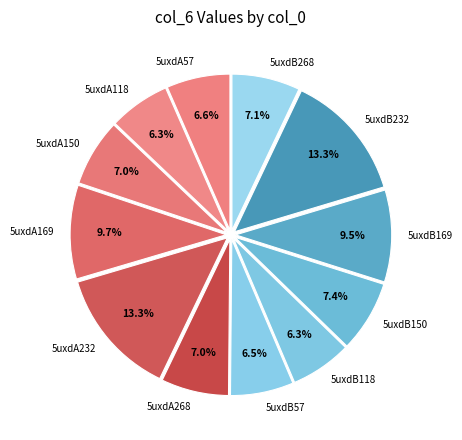

Does any single category account for the majority?

No